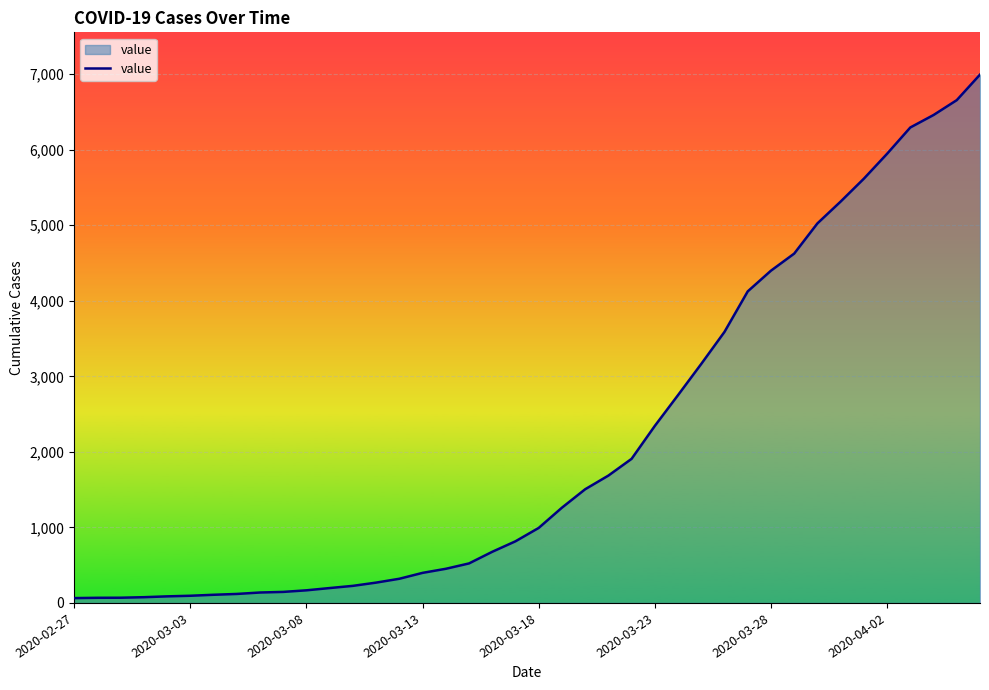

What is the maximum value shown in the chart?

6995